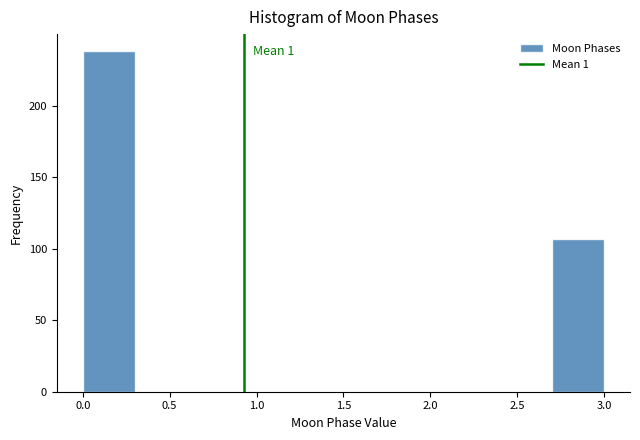

Over which range of the x-axis is the bar tallest?

0.0 to 0.3